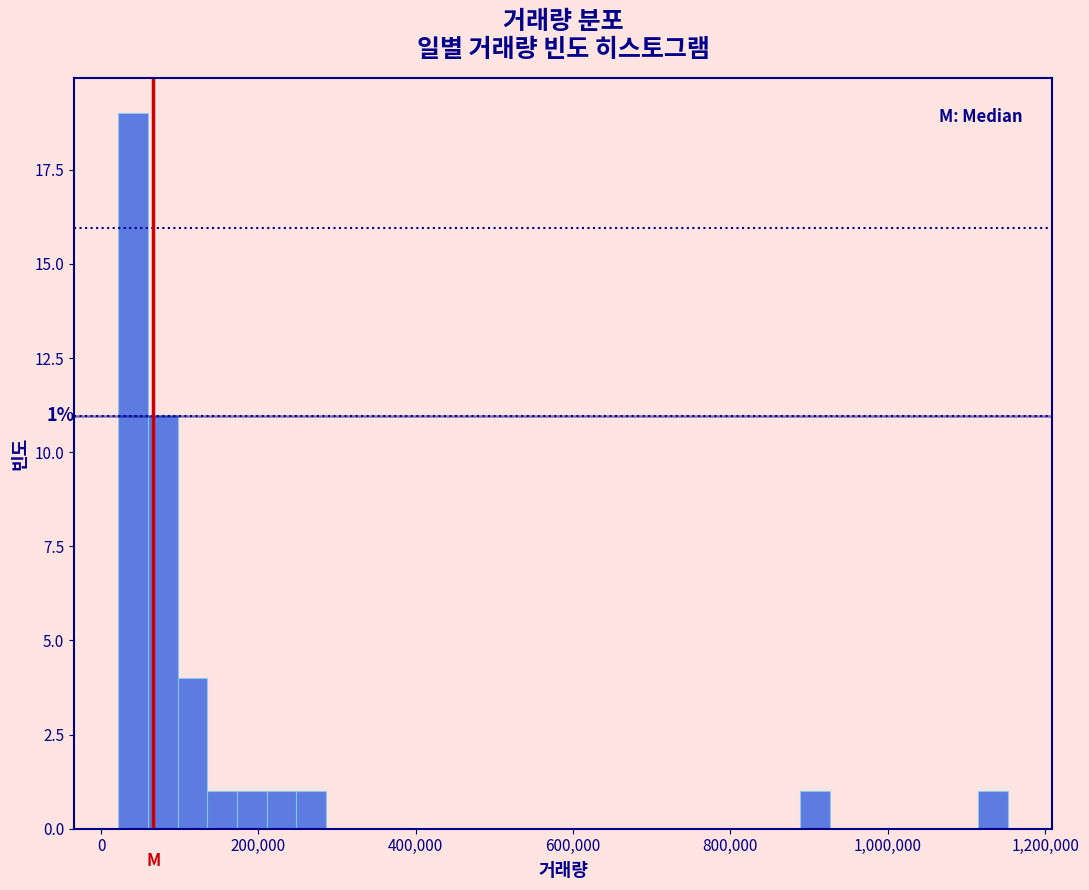

Around what value on the x-axis is the tallest bar? Give the approximate position of its centre, as read against the axis.

40000